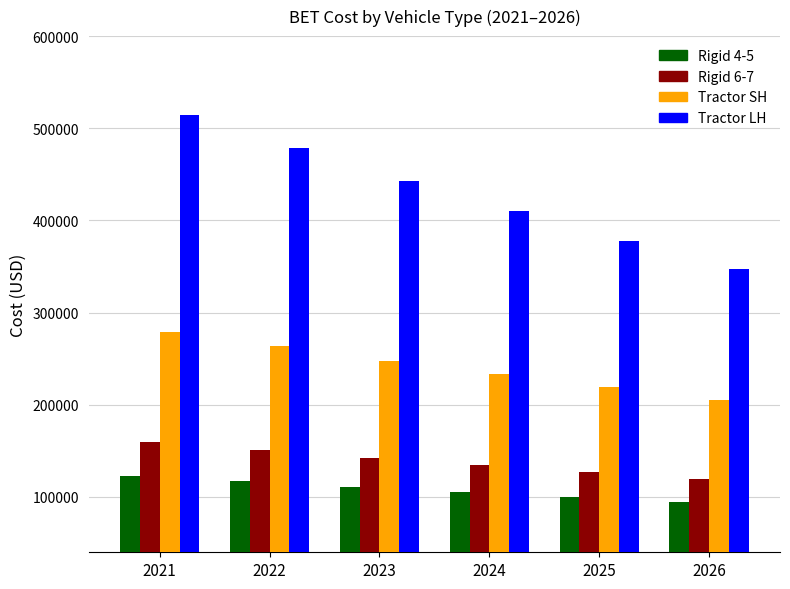

What is the maximum value shown in the chart?

514693.0